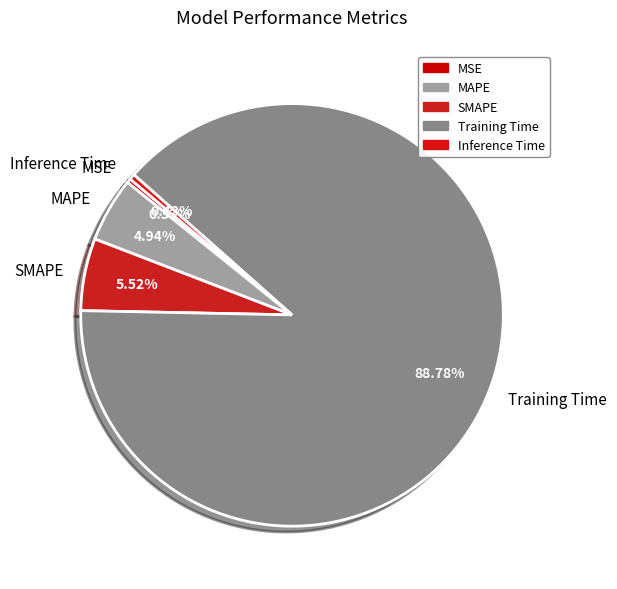

To the nearest percent, what is the difference between the largest and smallest slice percentages?

88%